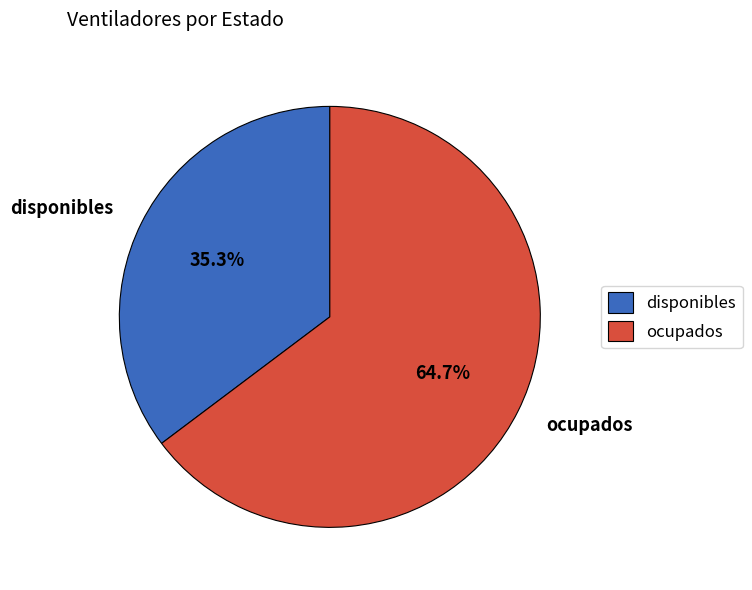

Rank the categories by value from lowest to highest.

disponibles, ocupados